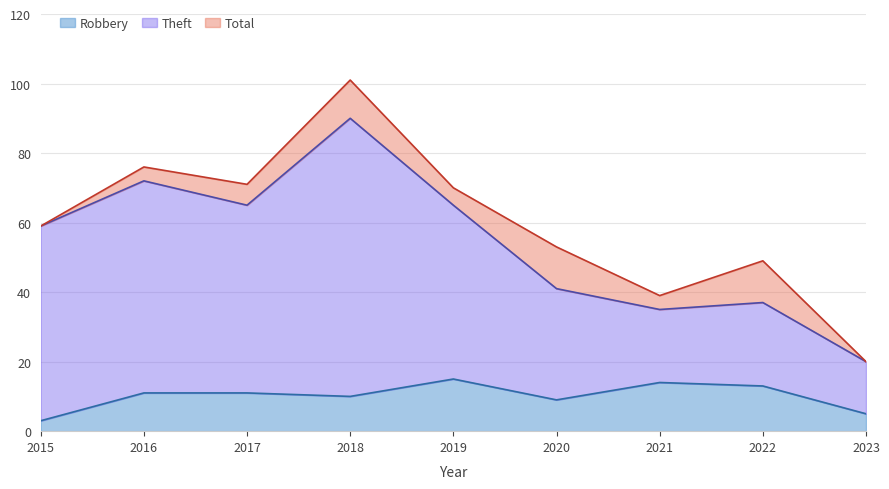

True or false: Robbery has more than 1 interior local peaks.

True